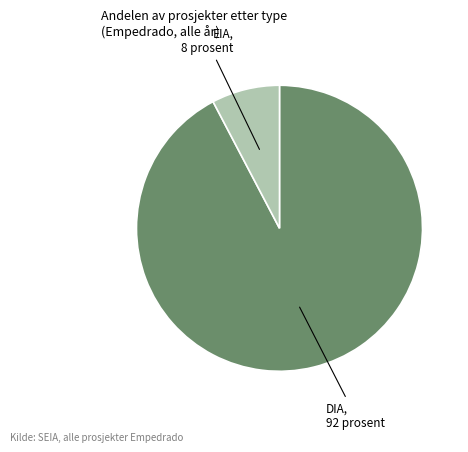

Does any single category account for the majority?

Yes